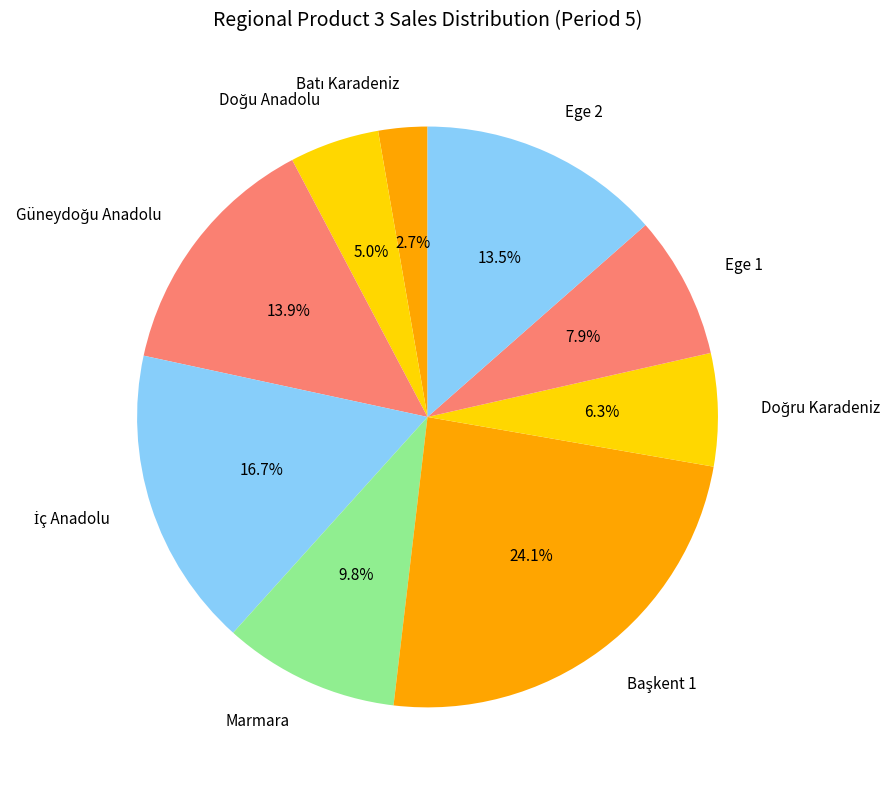

Is there a majority slice in this chart?

No